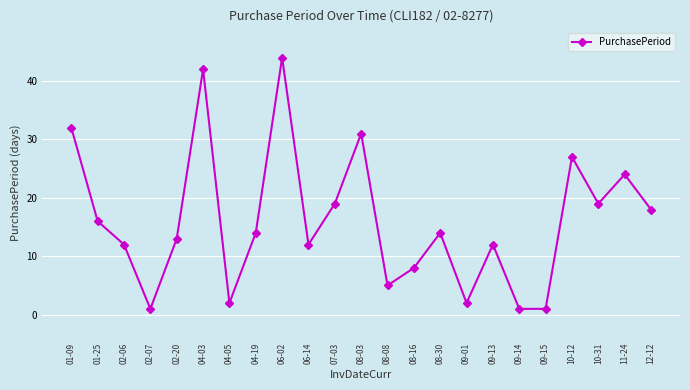

What is the ratio of the value at 07-03 to the value at 09-01?

9.5